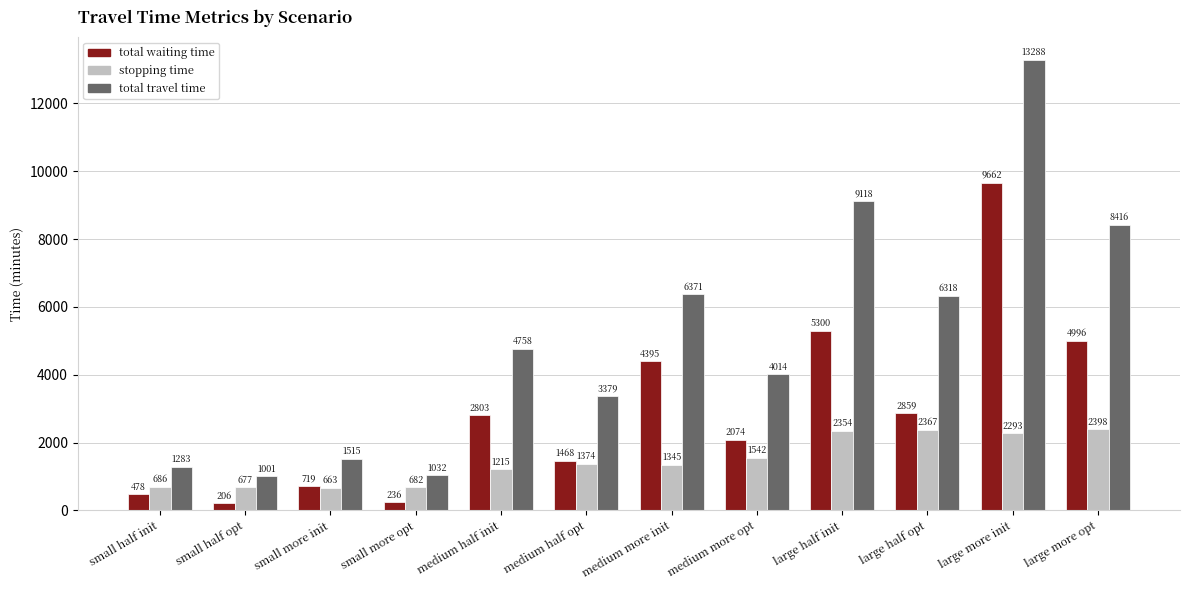

Rank the categories by total waiting time value from highest to lowest.

large more init, large half init, large more opt, medium more init, large half opt, medium half init, medium more opt, medium half opt, small more init, small half init, small more opt, small half opt